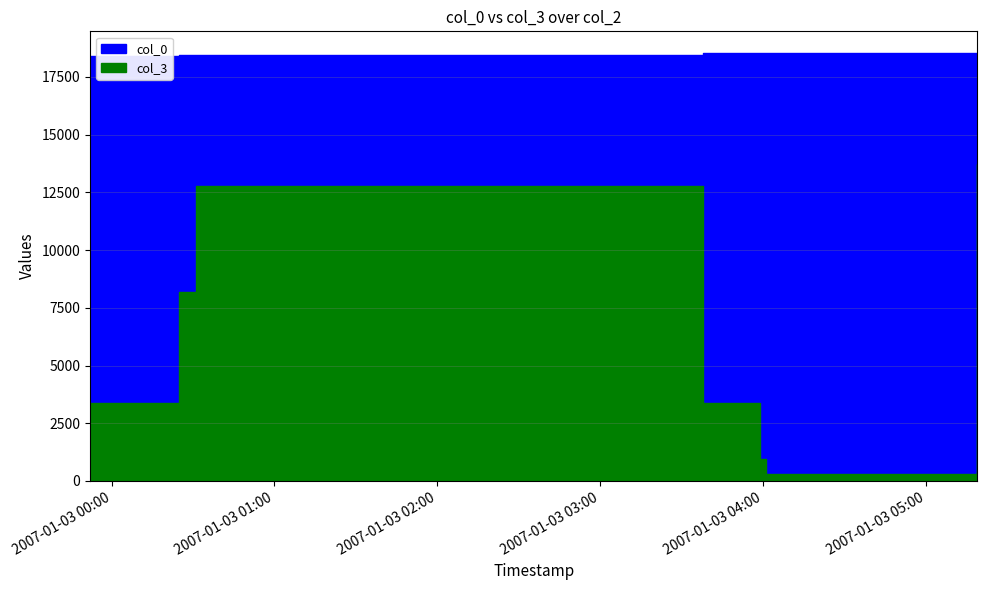

Reading left to right, transcribe all the data shown in this chart.

col_0: 18419	18431	18436	18521	18532	18533	18544
col_3: 3382	8163	12767	3382	941	296	13728